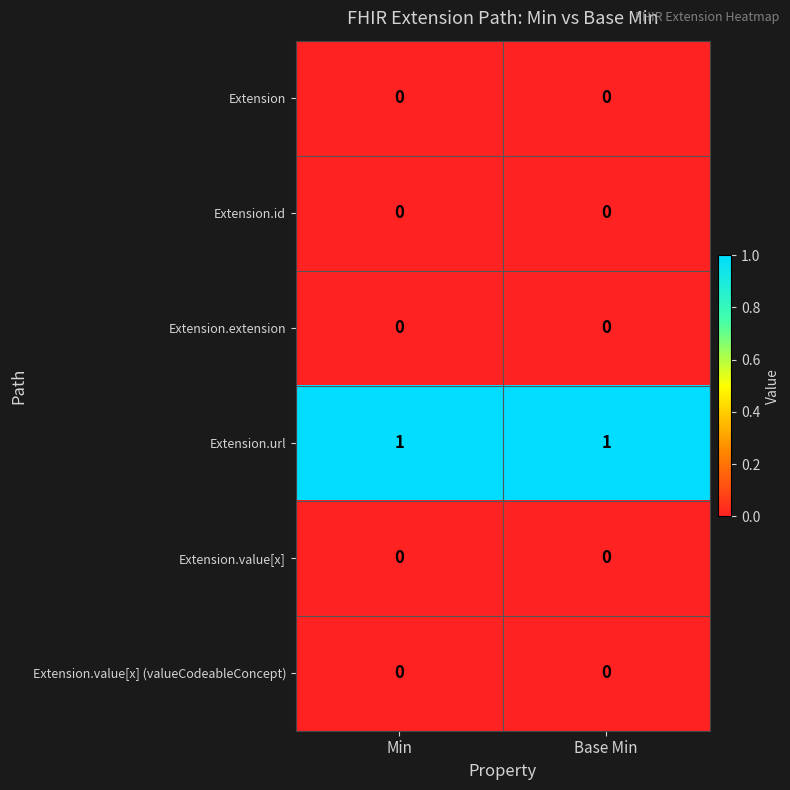

True or false: Extension.extension has a value of 0 at Base Min.

True